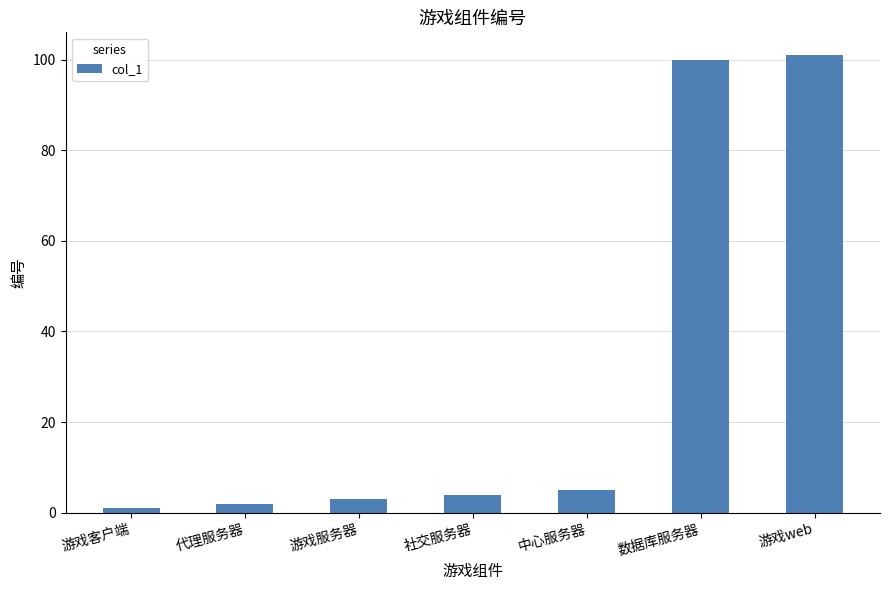

How many data points does each series have?

7